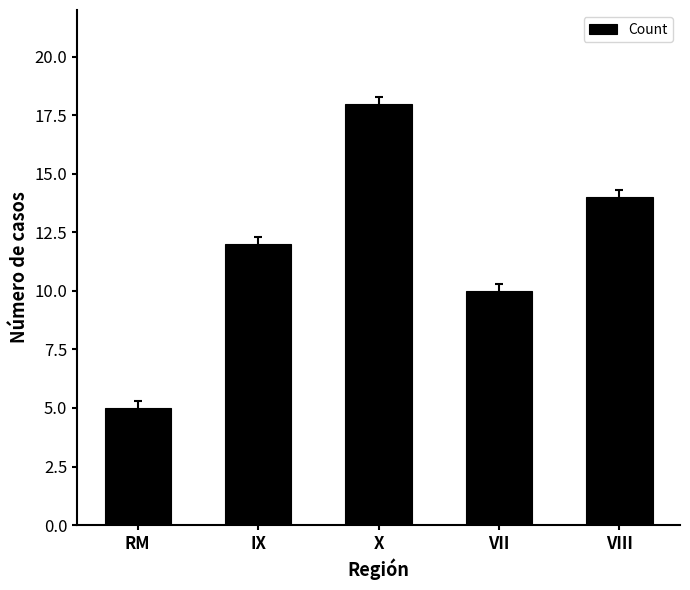

What is the label of the 4th bar from the right?

IX